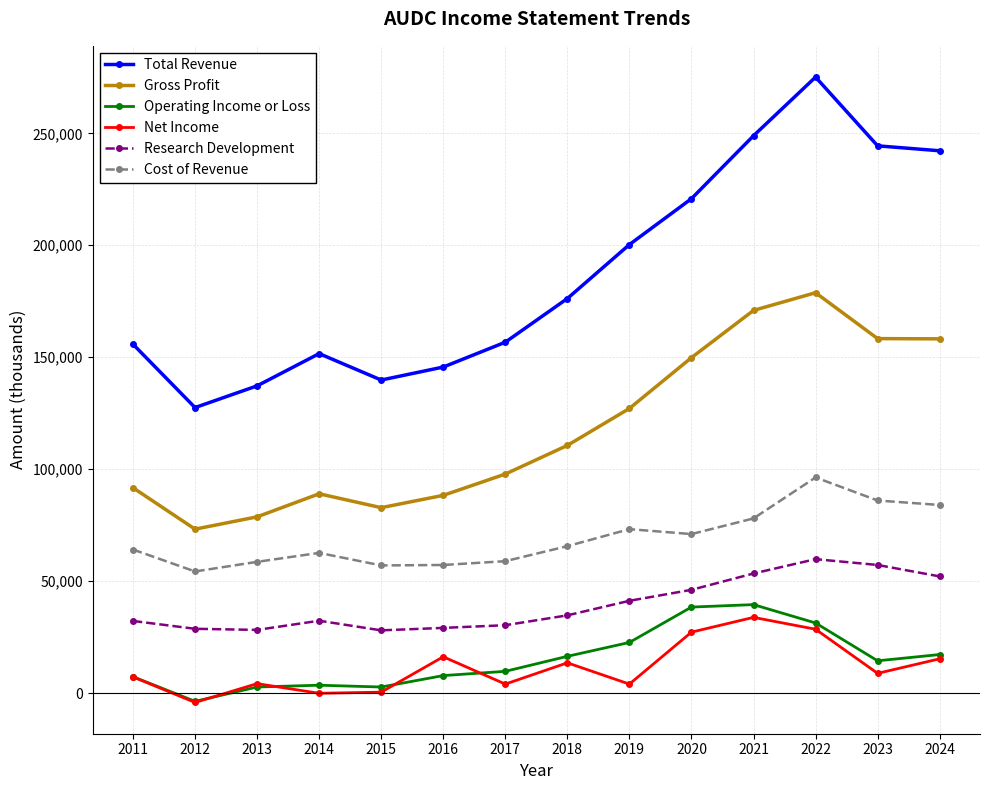

How many categories are shown in the chart?

14